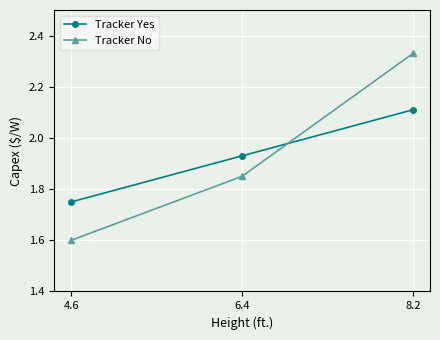

The Tracker No series shows 1.6 at 4.6. True or false?

True